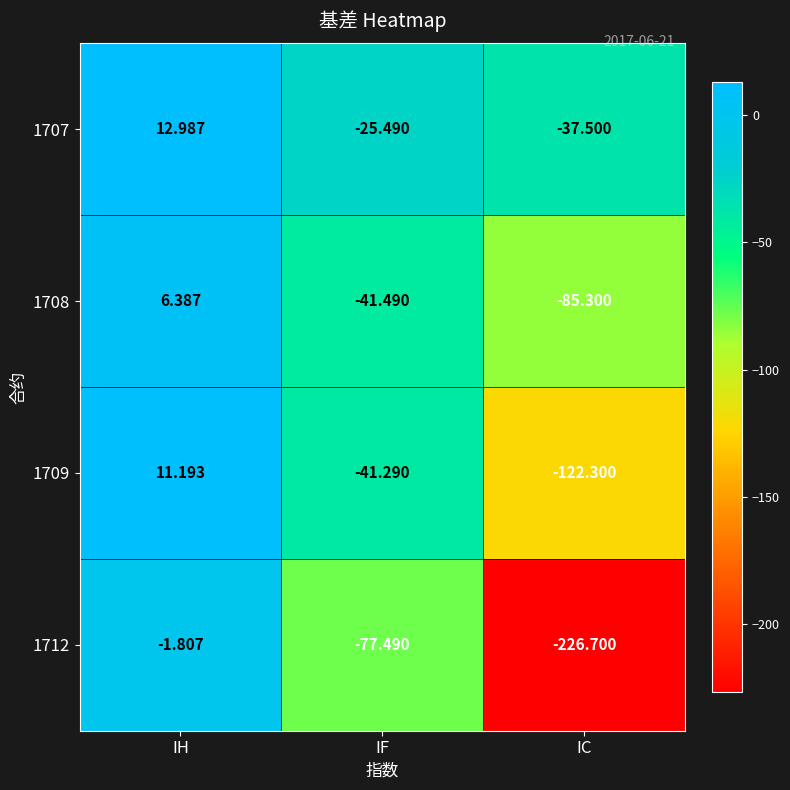

How many distinct data groups are displayed?

4